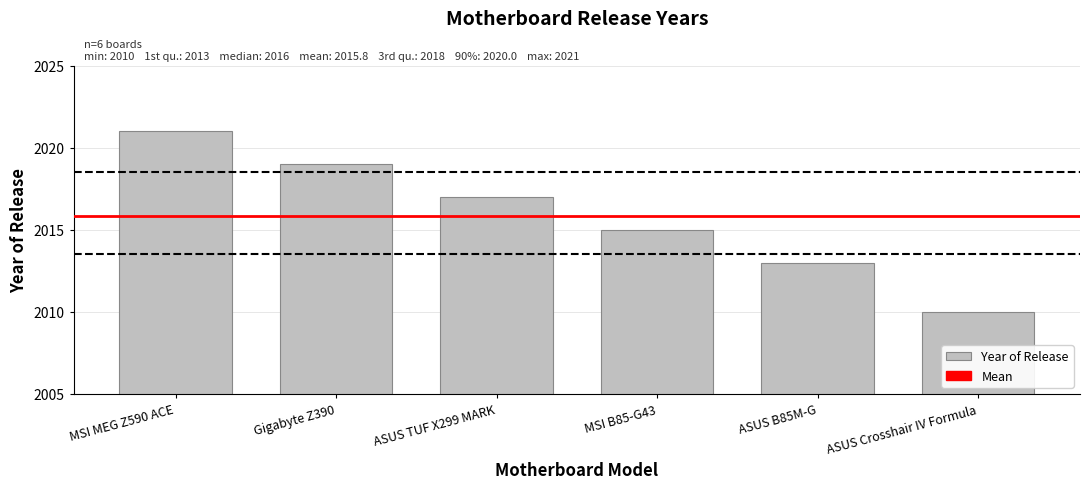

Rank the categories by value from lowest to highest.

ASUS Crosshair IV Formula, ASUS B85M-G, MSI B85-G43, ASUS TUF X299 MARK, Gigabyte Z390, MSI MEG Z590 ACE